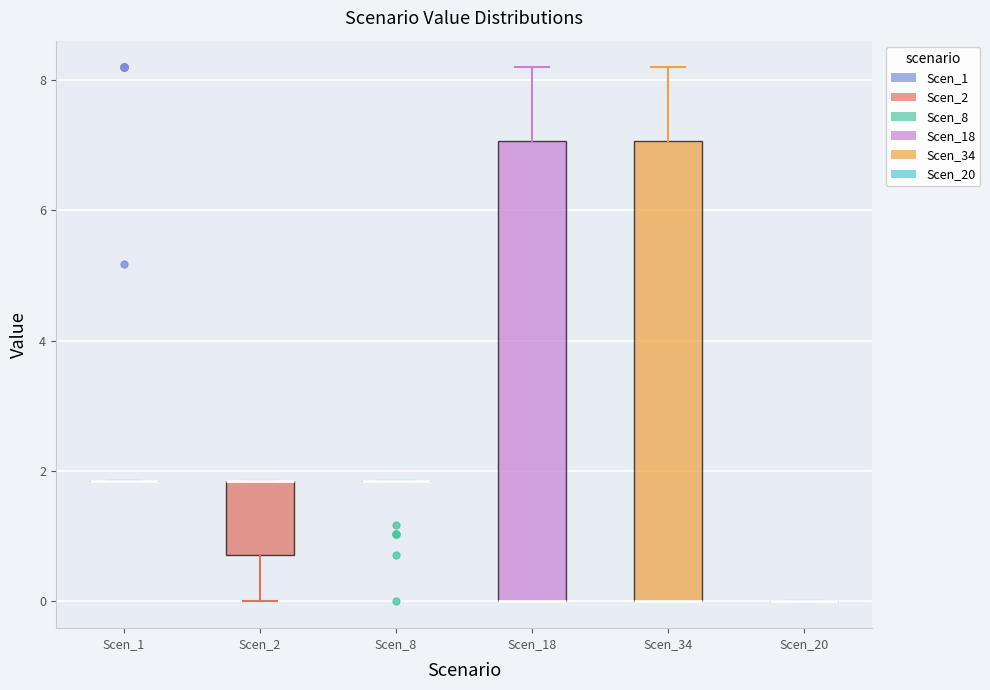

Where is the lower edge of the box for Scen_34 on the y-axis? The values are not printed on the chart, so give them approximately, as read against the axis.

0.0